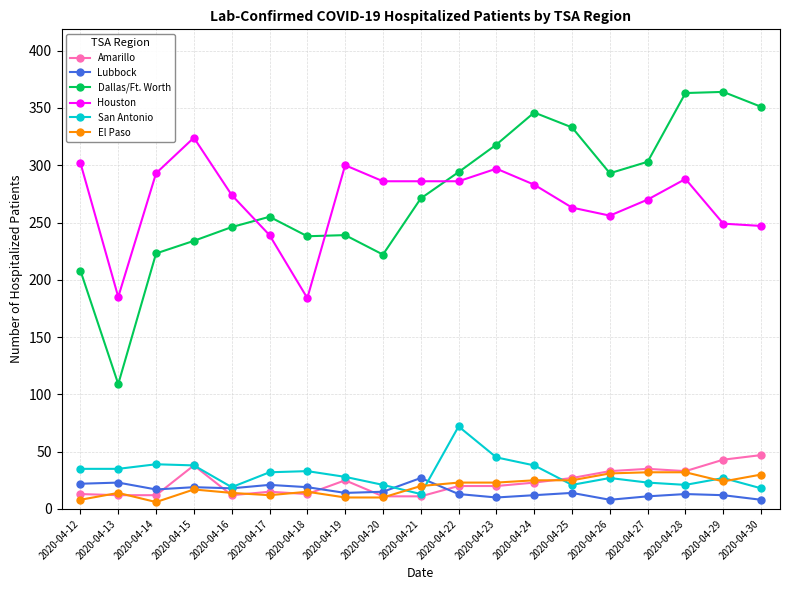

At which category does Dallas/Ft. Worth reach its first local peak?

2020-04-17